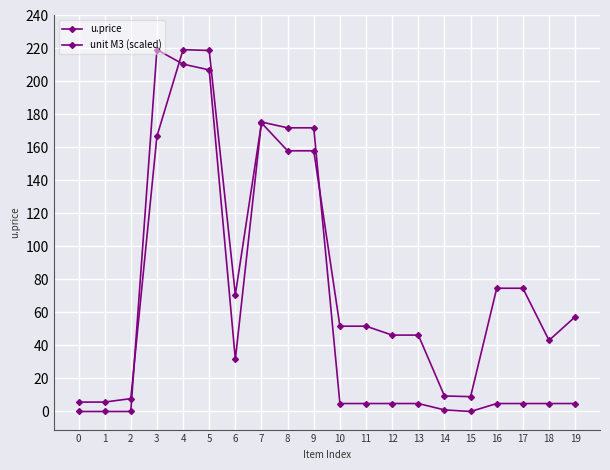

Reading left to right, transcribe all the data shown in this chart.

u.price: 5.7	5.7	7.8	166.8	219.3	218.8	70.8	174.9	158.0	158.0	51.7	51.7	46.3	46.3	9.4	9.0	74.7	74.7	43.1	57.4
unit M3 (scaled): 0.0	0.0	0.0	219.3	210.5	207.0	31.6	175.4	171.9	171.9	4.8	4.8	4.8	4.8	1.0	0.0	4.8	4.8	4.8	4.8